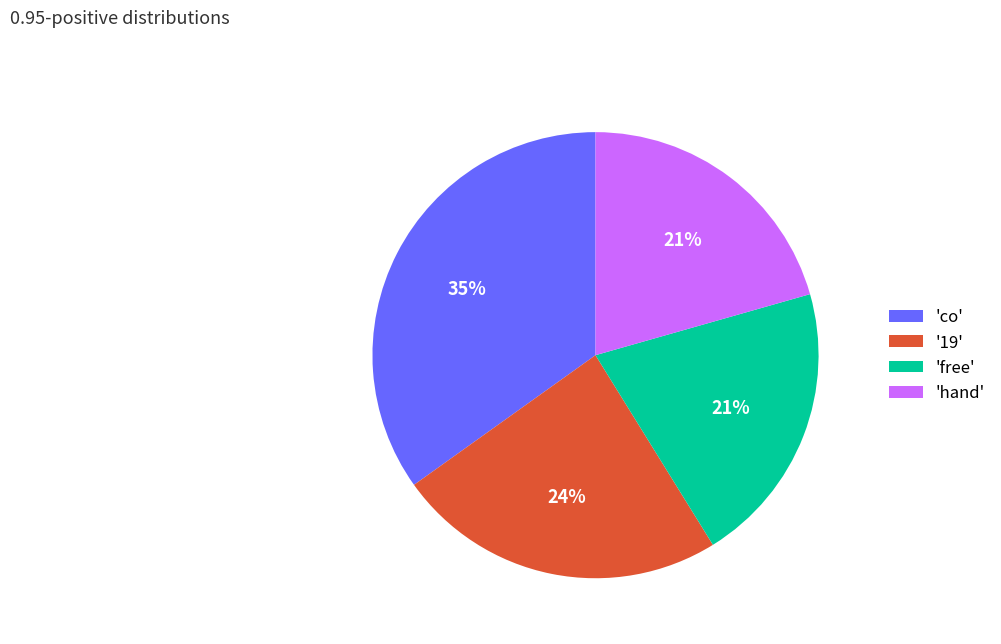

To the nearest percent, what percentage of the pie is '19'?

24%